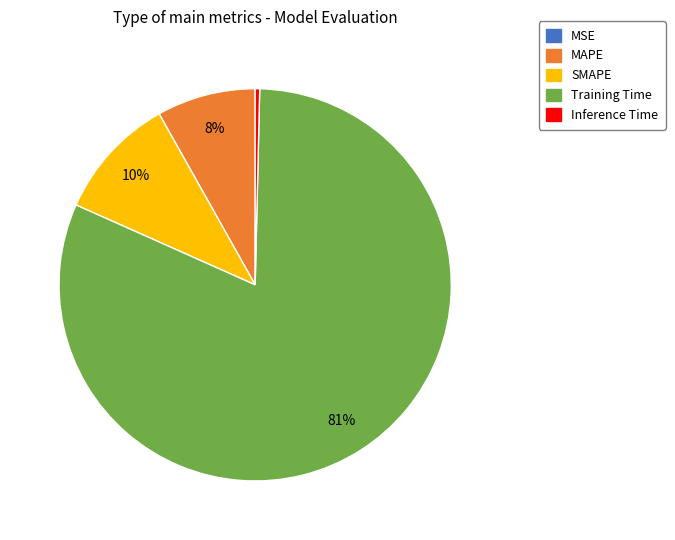

What is the majority slice?

Training Time